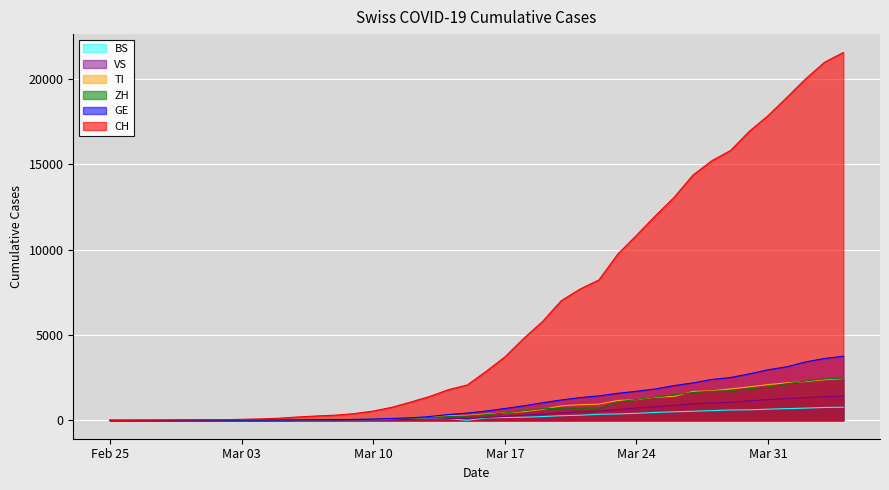

At 2020-03-02, list the series in order from smallest to largest.

BS, VS, TI, GE, ZH, CH